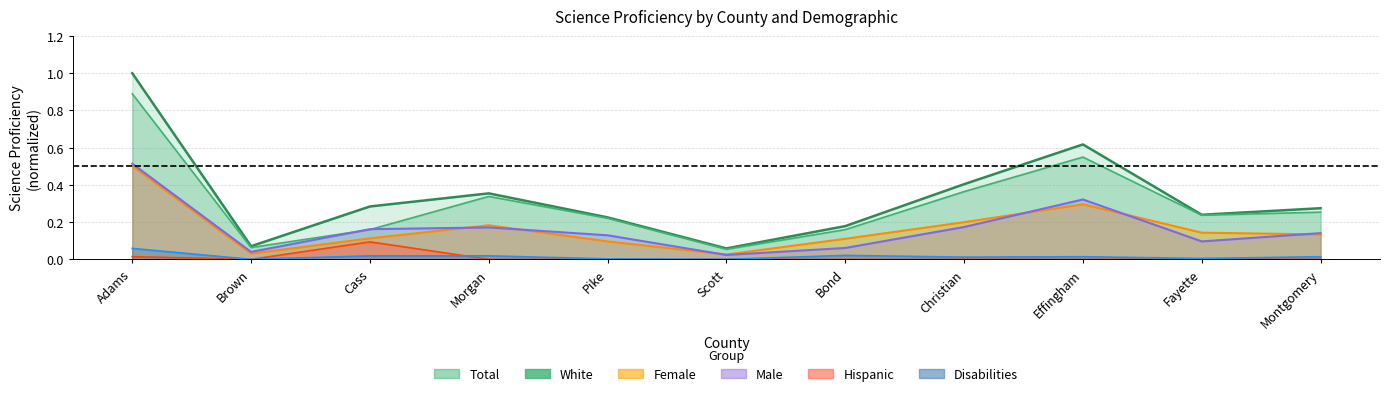

Between Scott and Morgan, which is larger?

Morgan